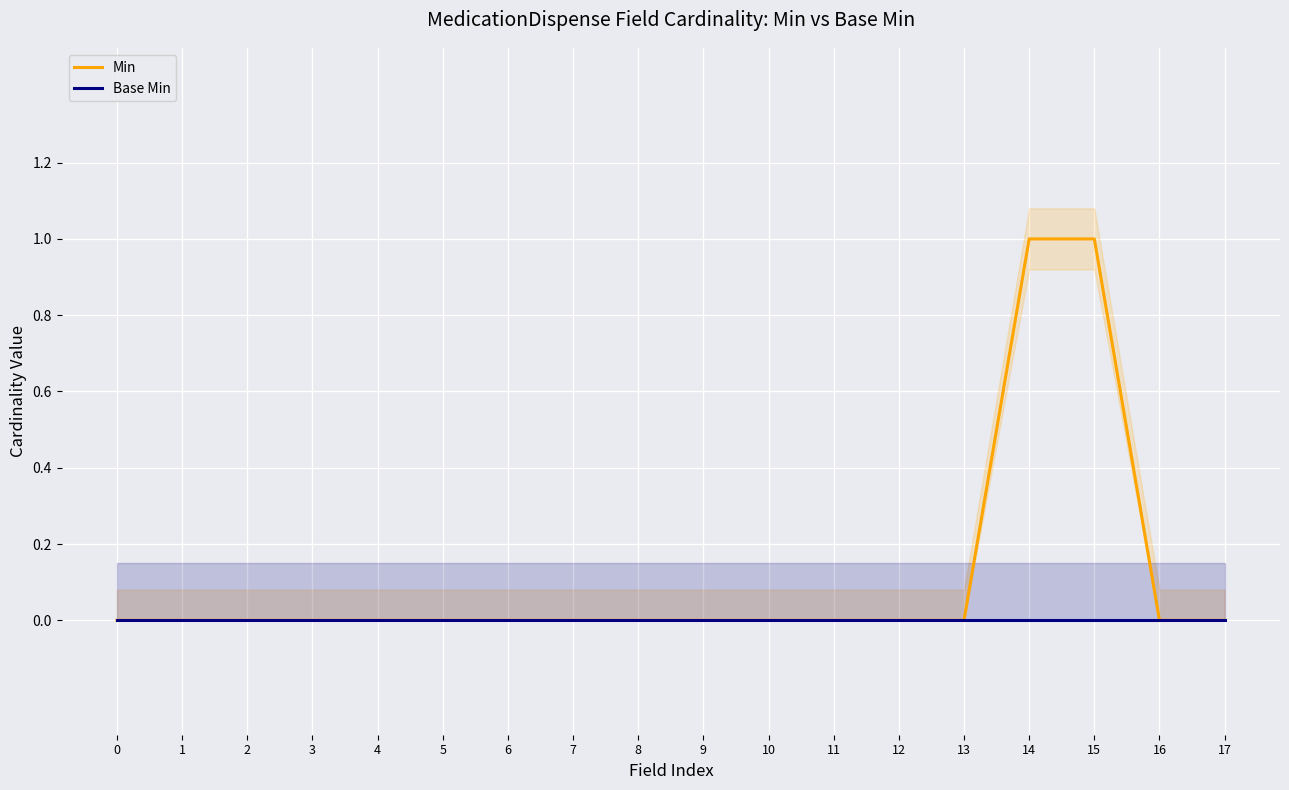

Which series has the largest range (max minus min)?

Min